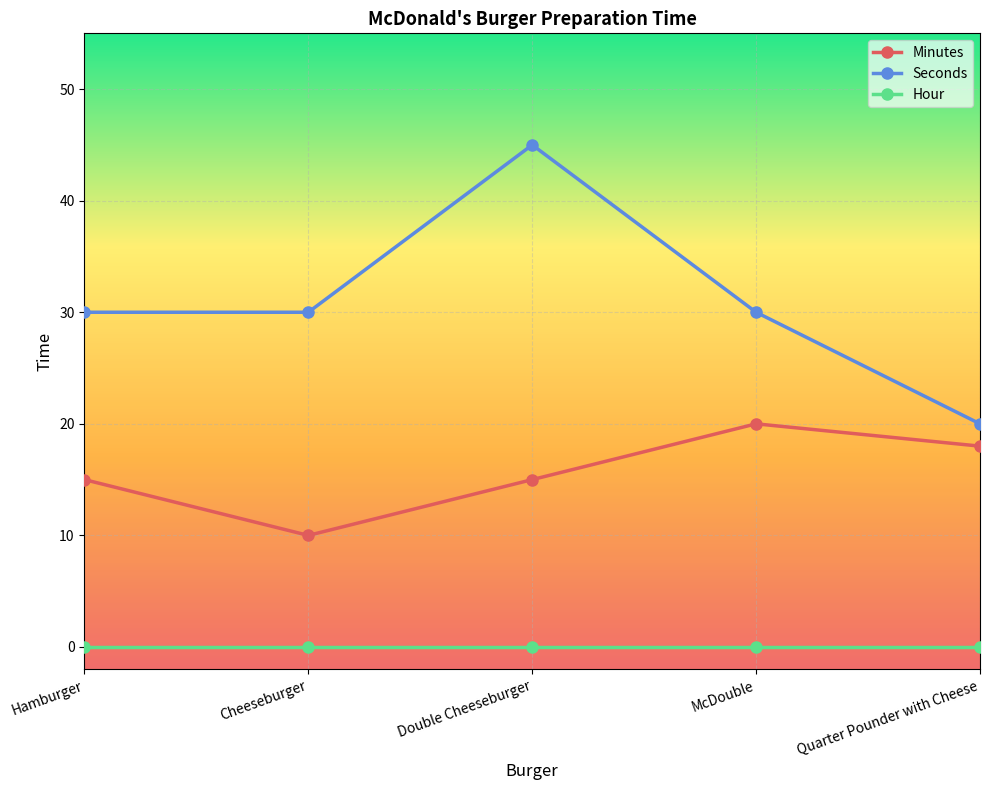

What is the greatest value displayed?

45